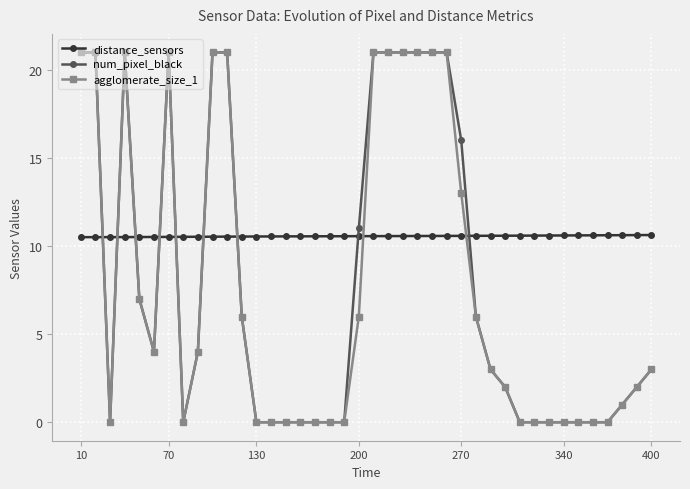

After their last crossing, which series has the higher values: distance_sensors or agglomerate_size_1?

distance_sensors